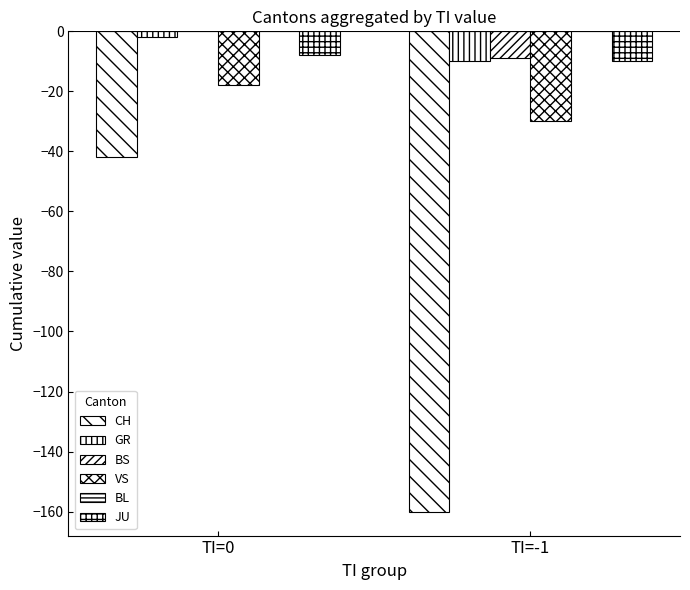

How many series are shown in this chart?

5